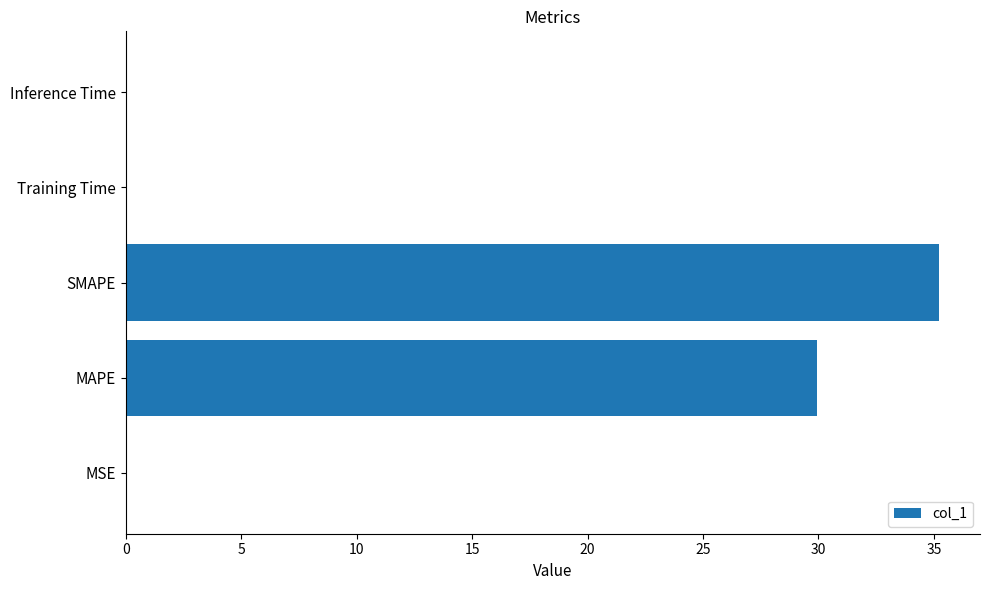

The chart shows a value of 30.0 at MAPE. True or false?

True